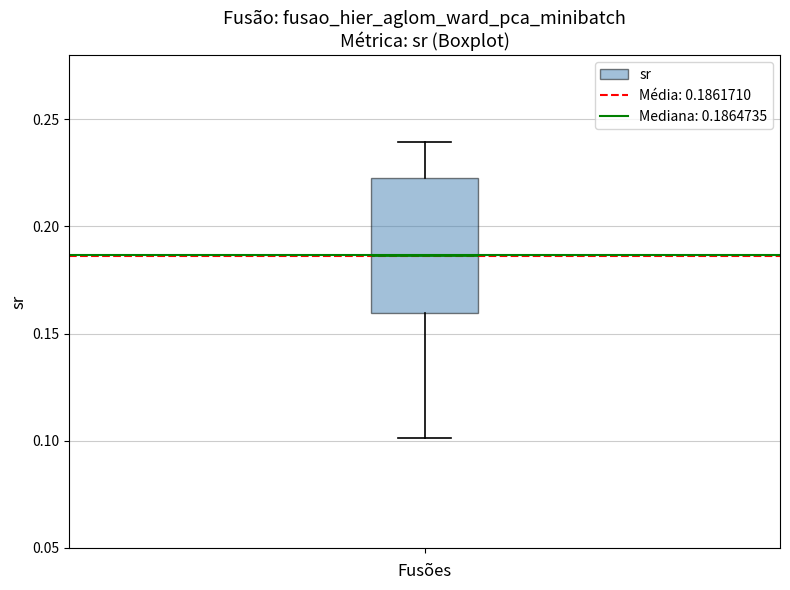

Transcribe this box plot: give where the median line is, the range the box spans, and where the two whiskers end, as read against the y-axis. The values are not printed on the chart, so give them approximately, as read against the axis.

median 0.185, box 0.160 to 0.225, whiskers 0.100 to 0.240